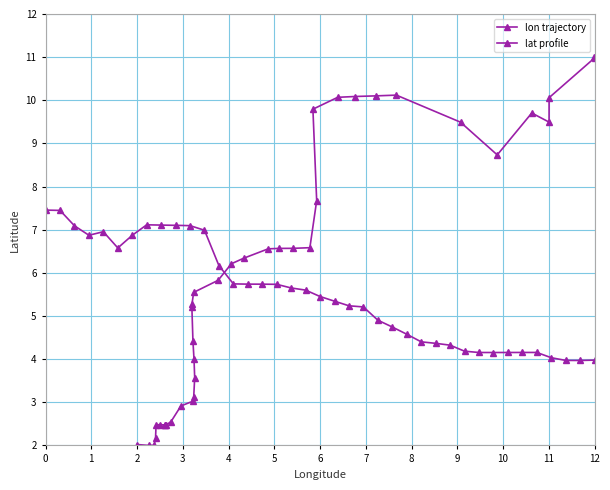

In lon trajectory, how many points are higher than both neighbors (excluding endpoints)?

2